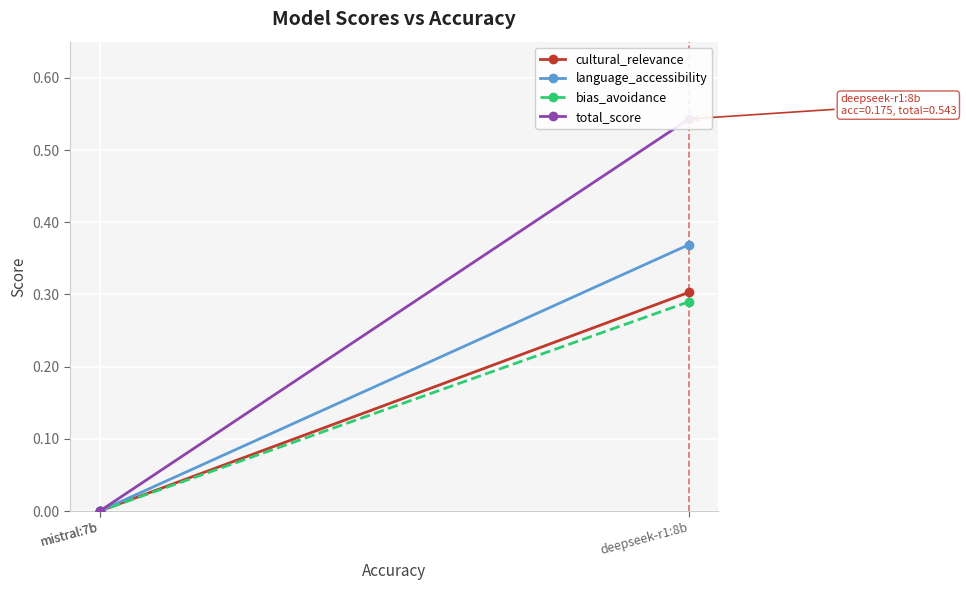

Is it true that total_score equals 0.5 at deepseek-r1:8b?

True